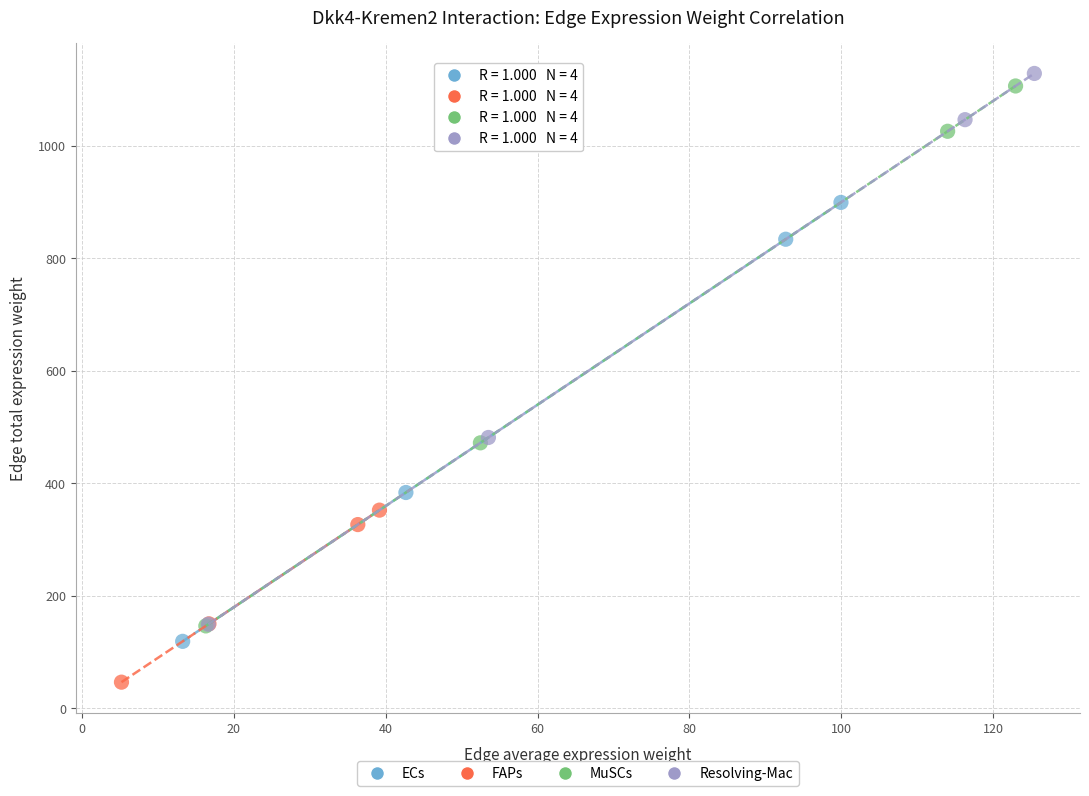

Which series has the widest spread of Y values?

Resolving-Mac